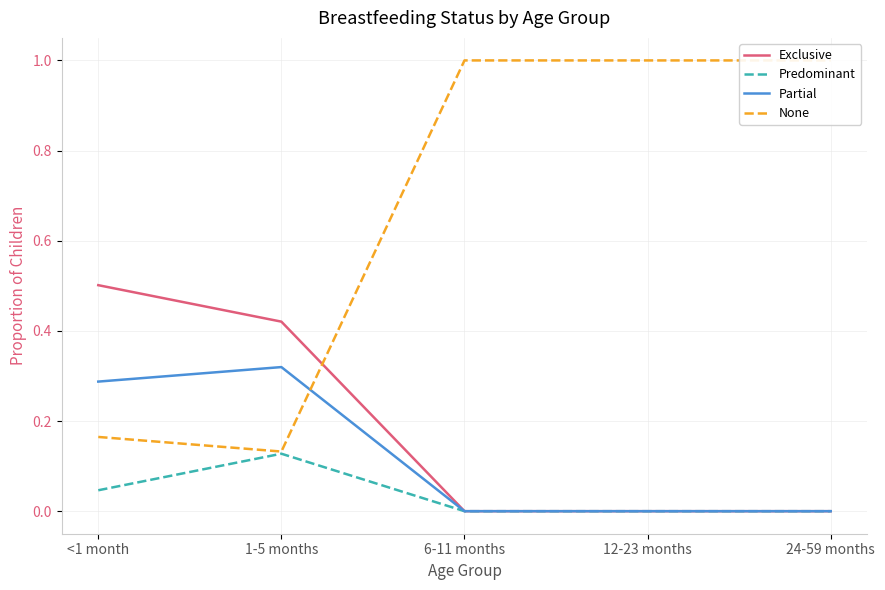

Is it true that Partial equals 0.2 at 24-59 months?

False